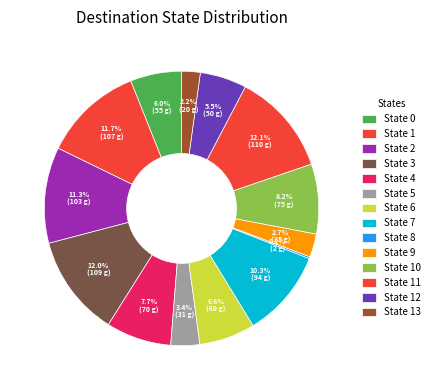

Is there a majority slice in this chart?

No